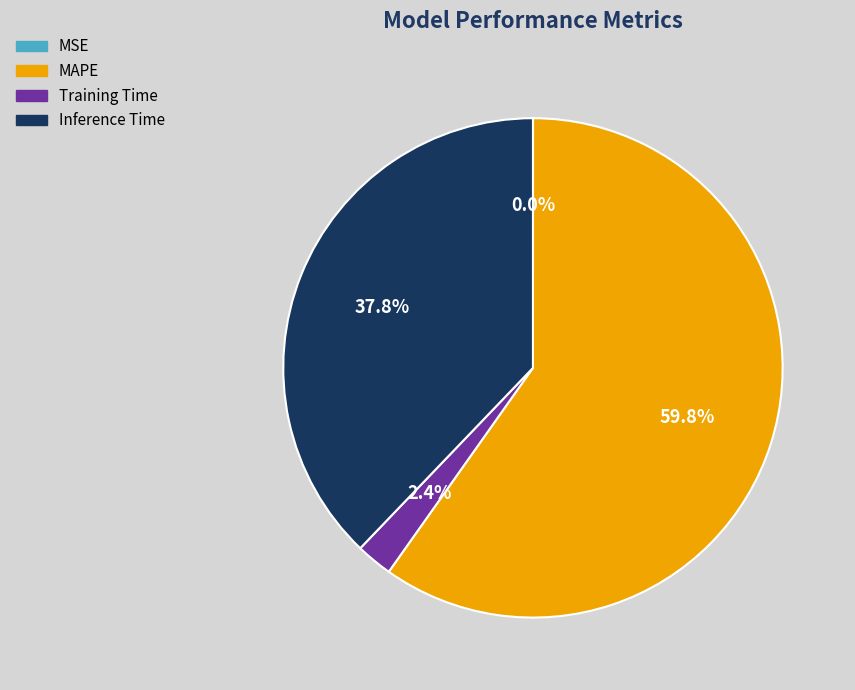

How much of the chart is everything except MAPE?

40.2%